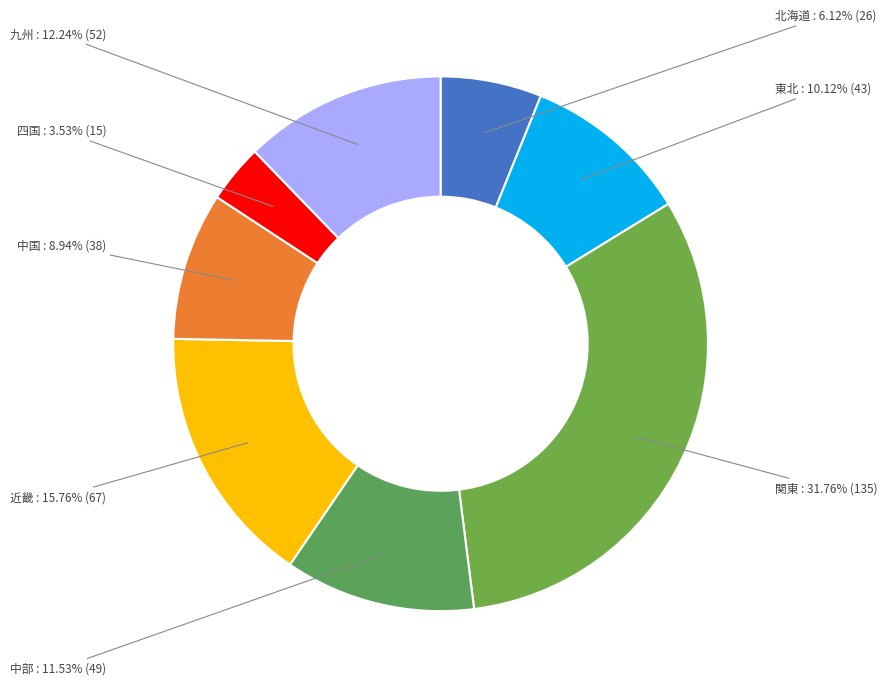

How many segments does this pie chart have?

8